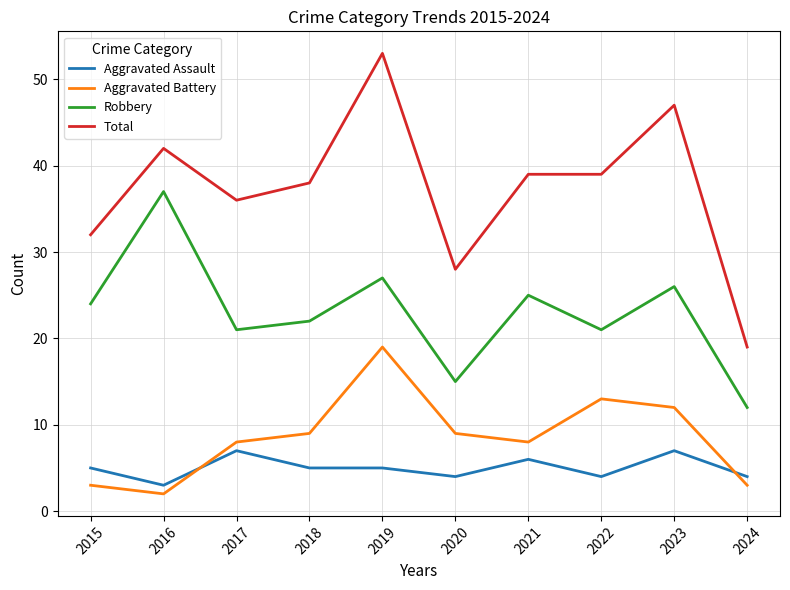

True or false: Total and Aggravated Battery cross at least once.

False